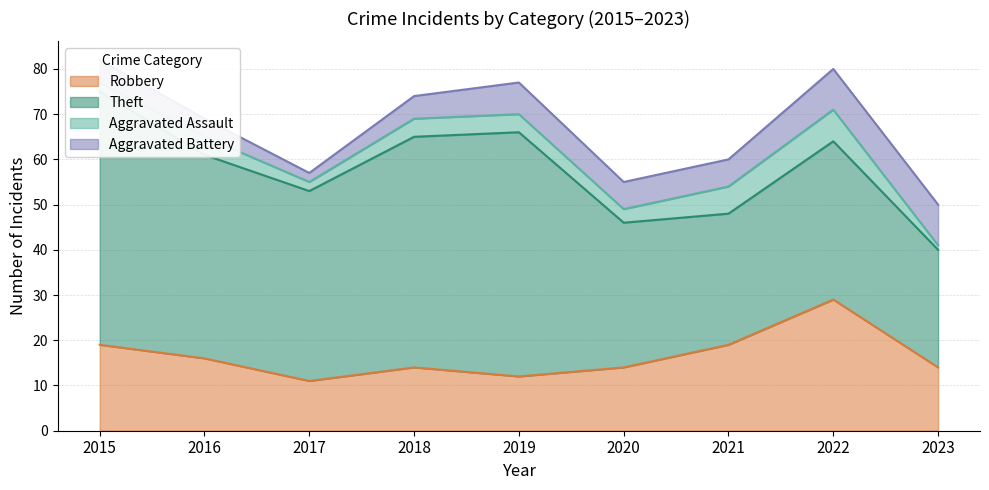

How many lines are shown in the chart?

4